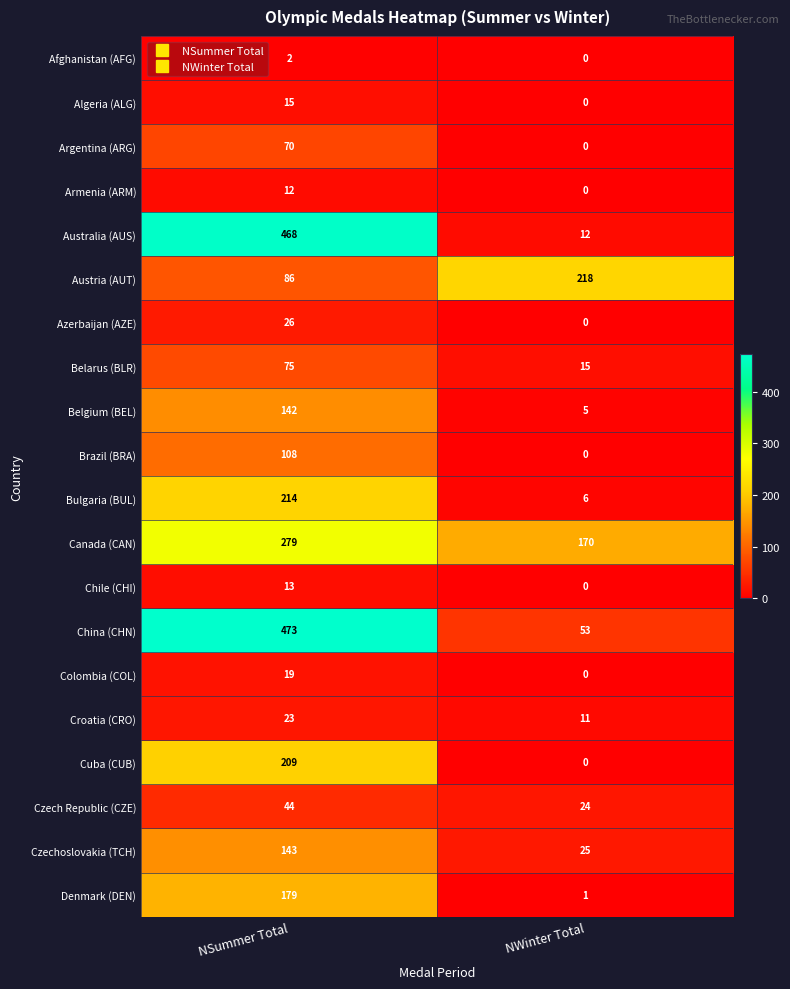

What is the maximum value shown in the chart?

473